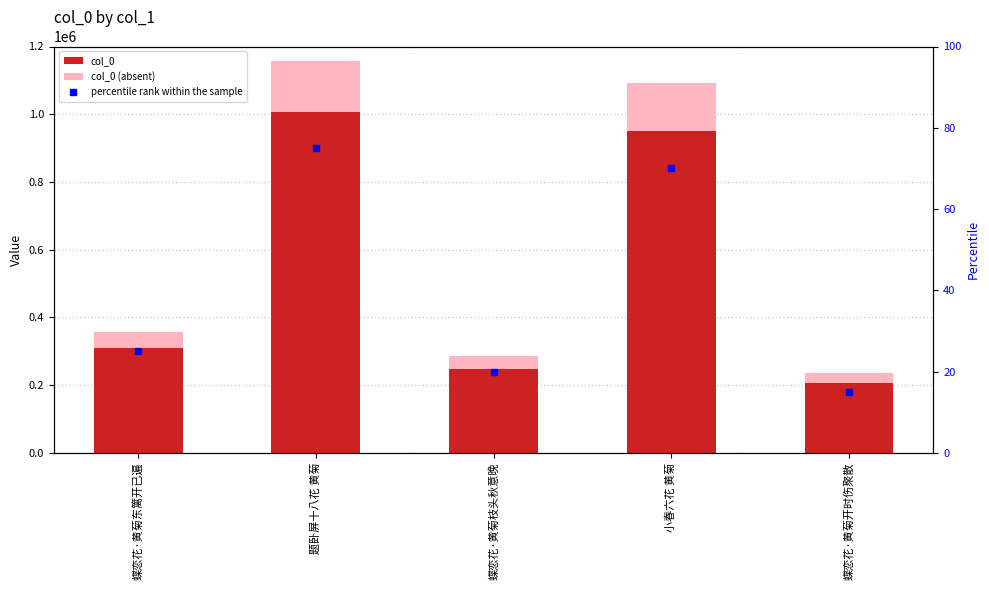

Which series contains the lowest Y value?

percentile rank within the sample